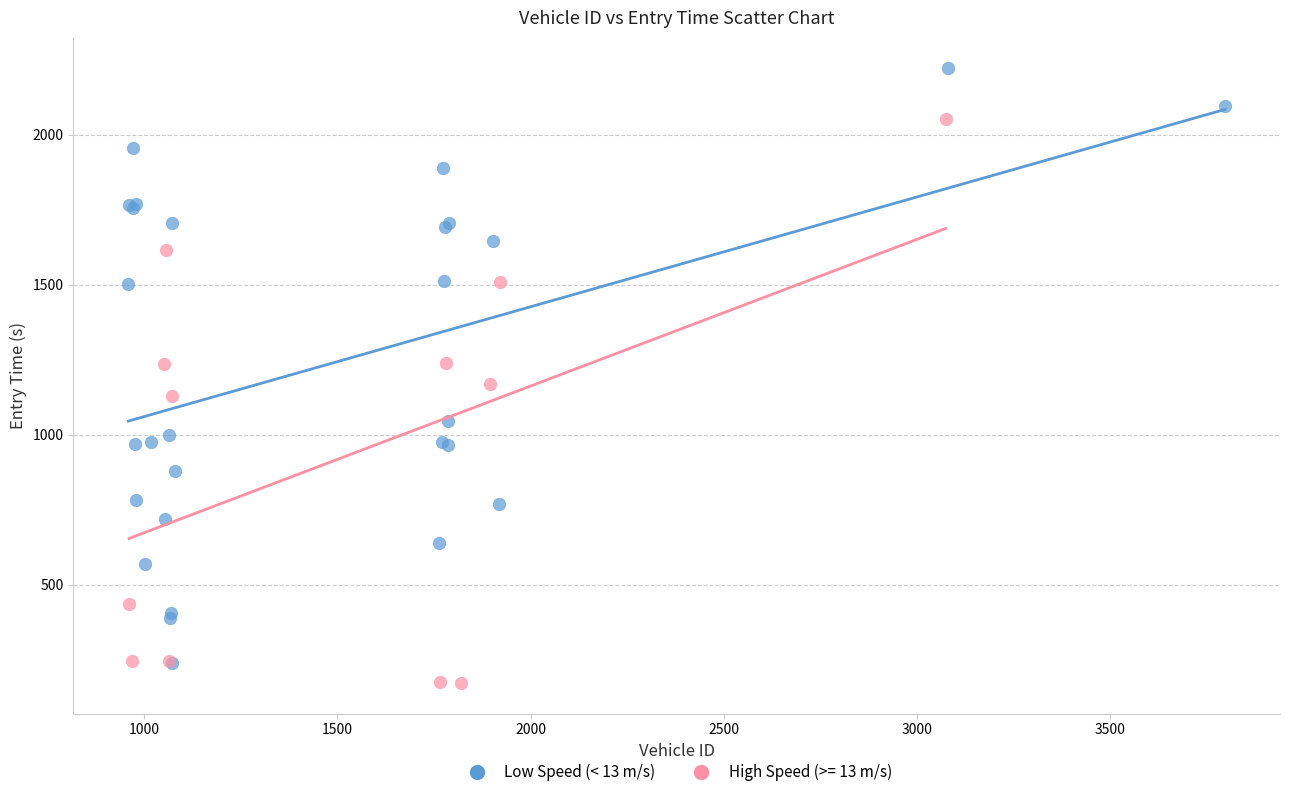

Which series has the widest spread of Y values?

Low Speed (< 13 m/s)